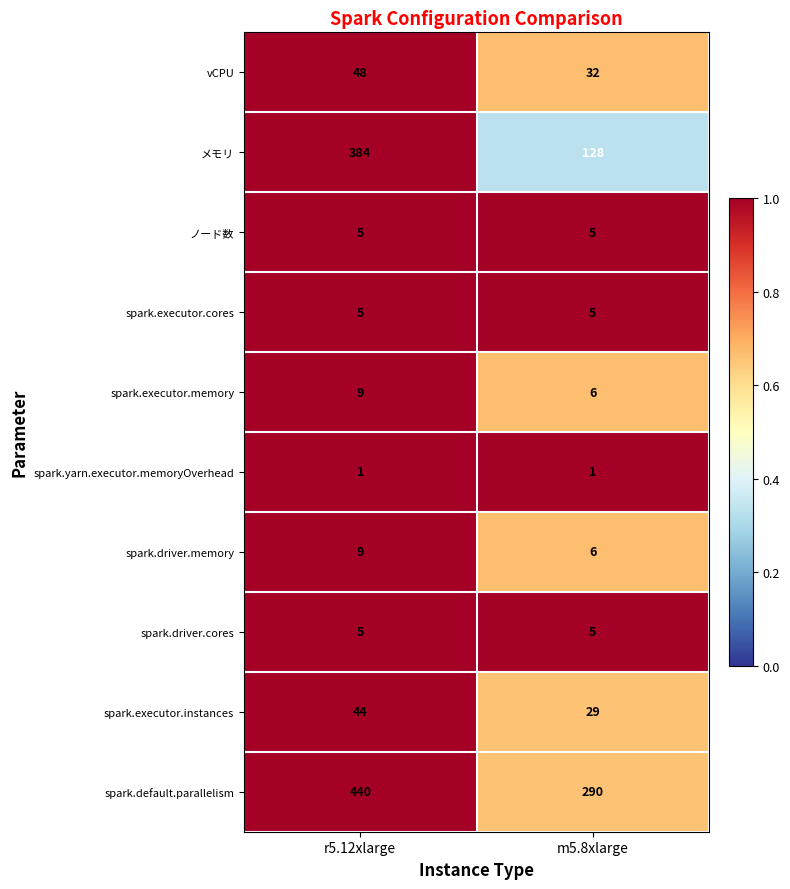

What is the maximum value shown in the chart?

440